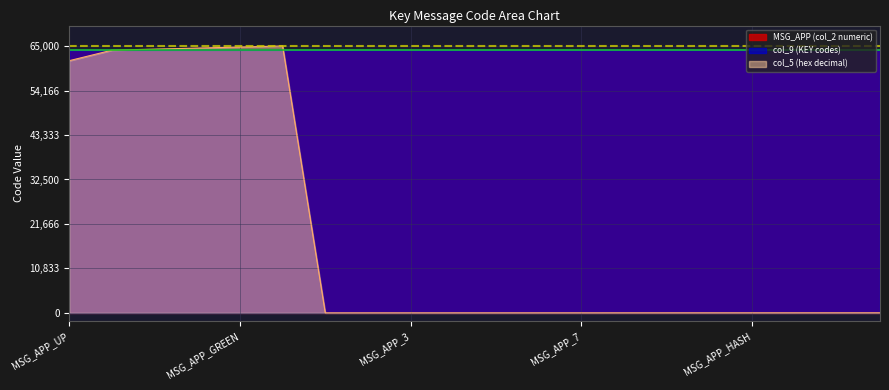

Which has a higher value, MSG_APP_8 or MSG_APP_4?

MSG_APP_8